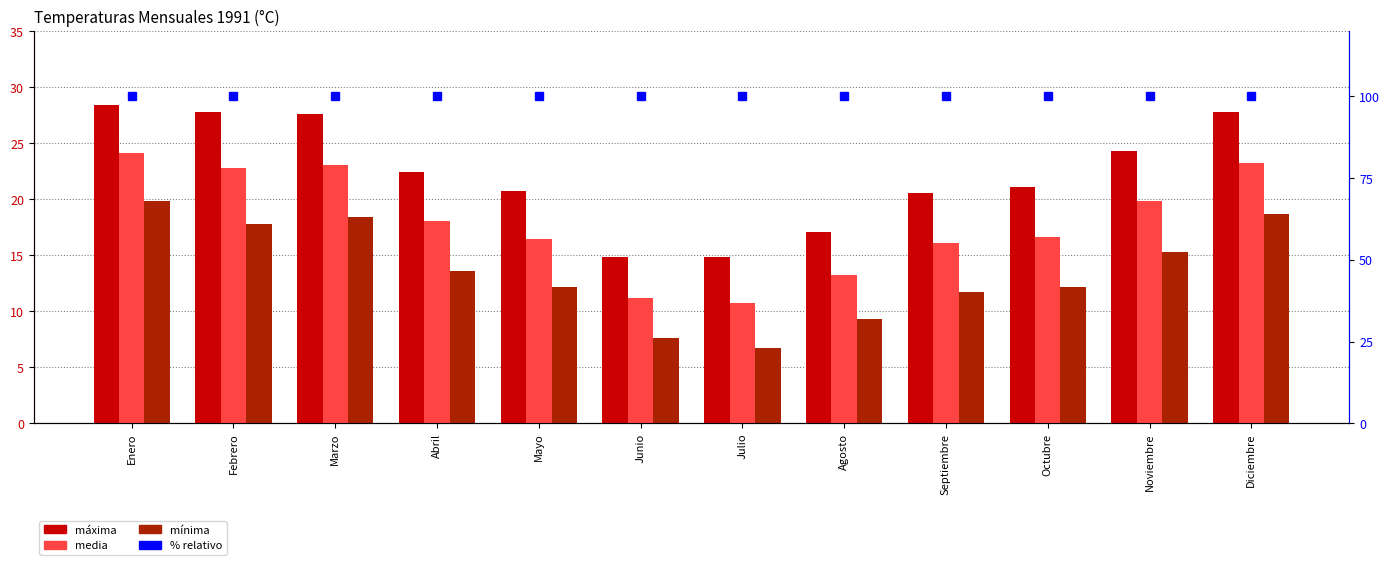

What is the total value across all series at Septiembre?

148.3